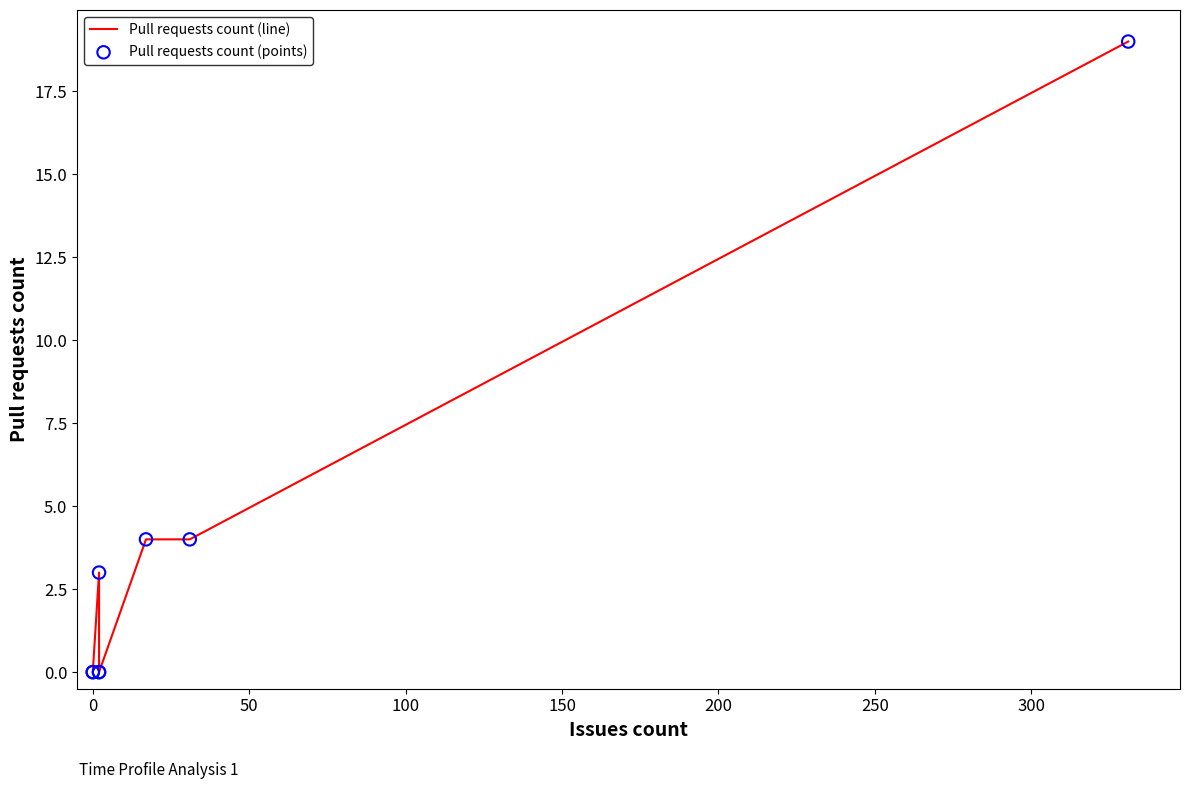

What are all the series names shown in the legend?

Pull requests count (line), Pull requests count (points)